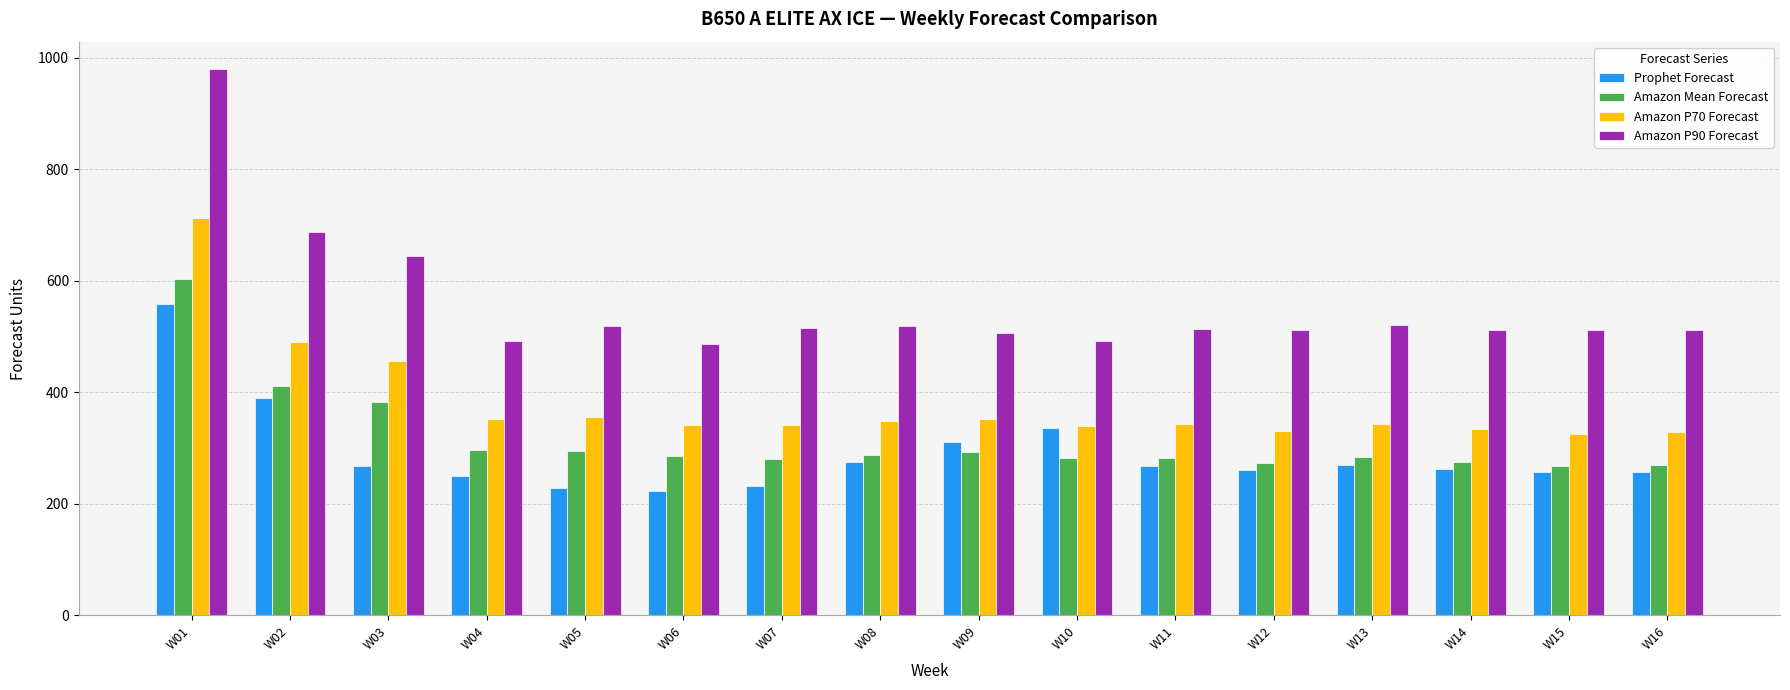

Which series has the widest spread of values?

Amazon P90 Forecast